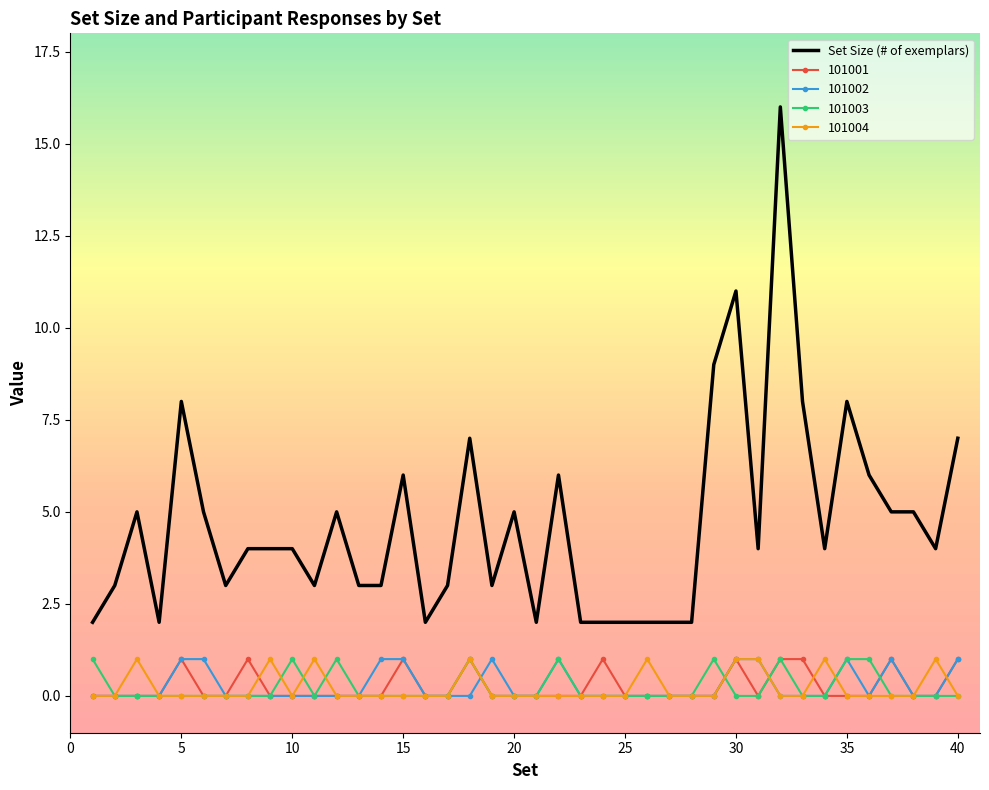

True or false: 101001 and Set Size (# of exemplars) intersect in this chart.

False